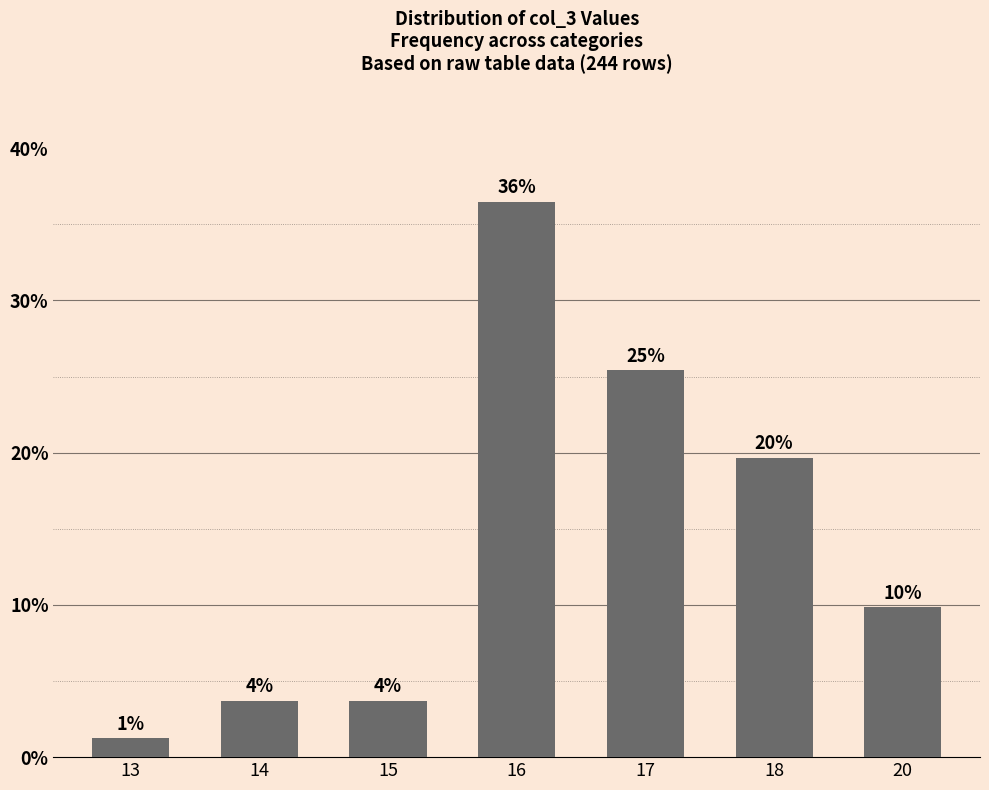

What is the difference between the second highest and minimum values?

24.2